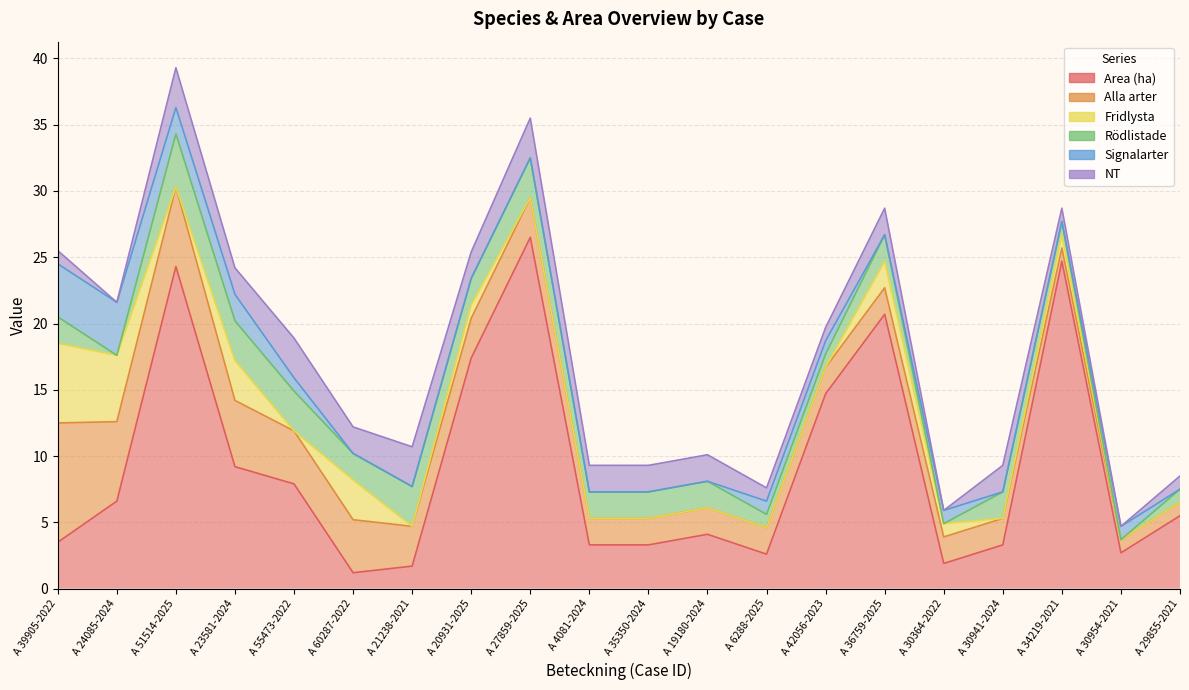

Which has a higher value, A 34219-2021 or A 19180-2024?

A 34219-2021